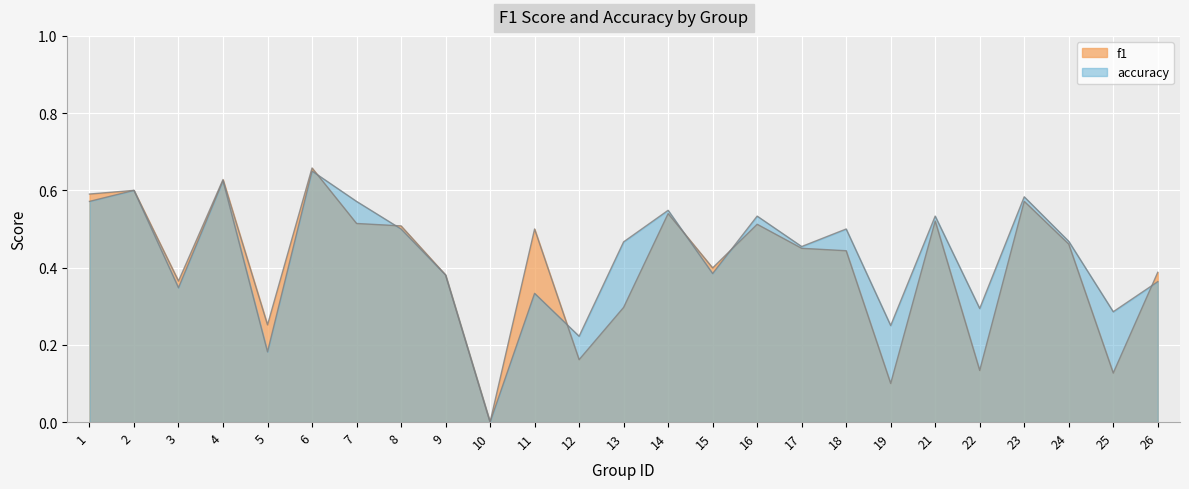

What is the value of the f1 point at the 11th from the left?

0.5